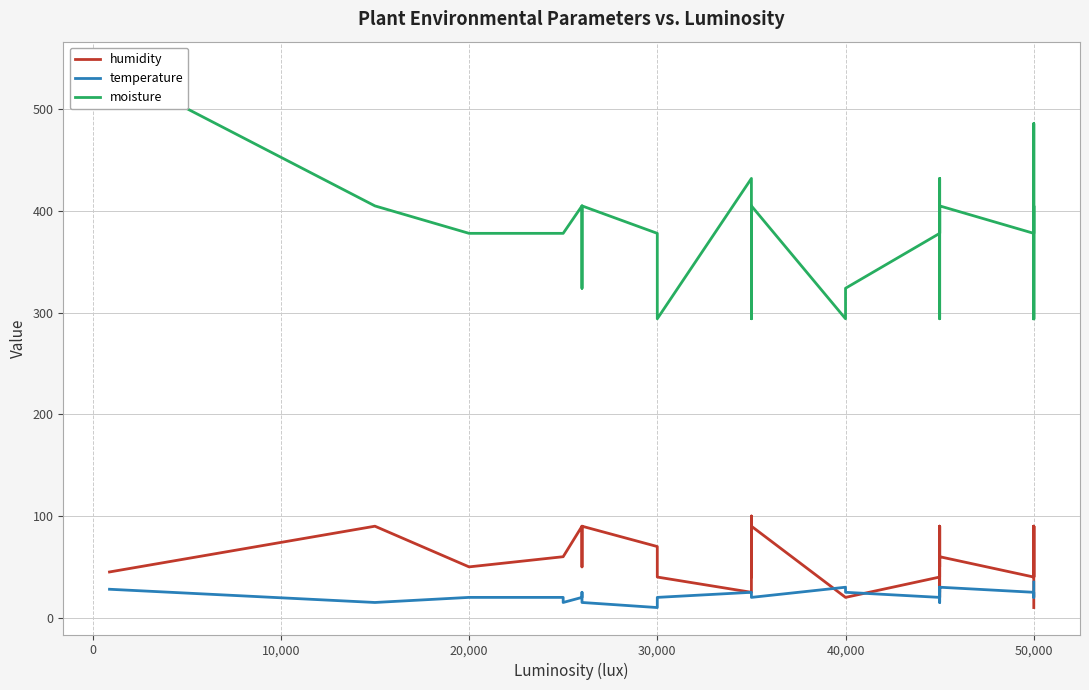

How many series are shown in this chart?

3